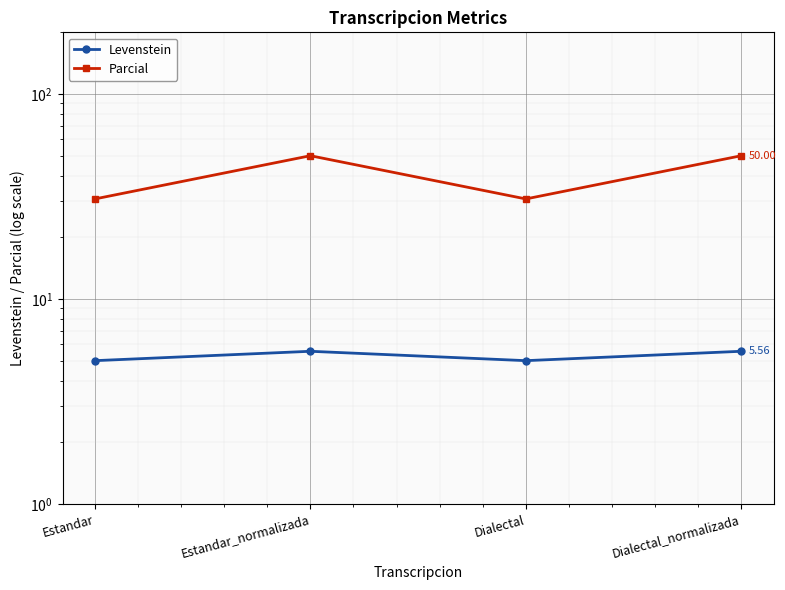

True or false: Parcial has more than 0 interior local peaks.

True